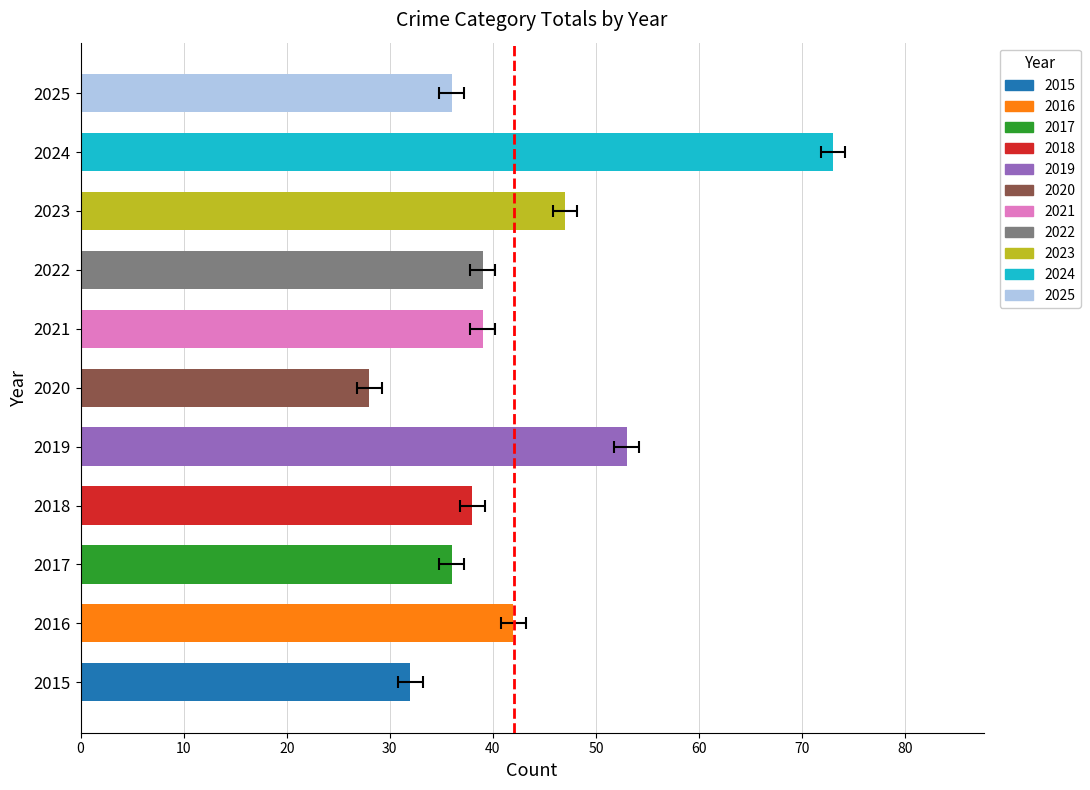

How many values are below 39?

5